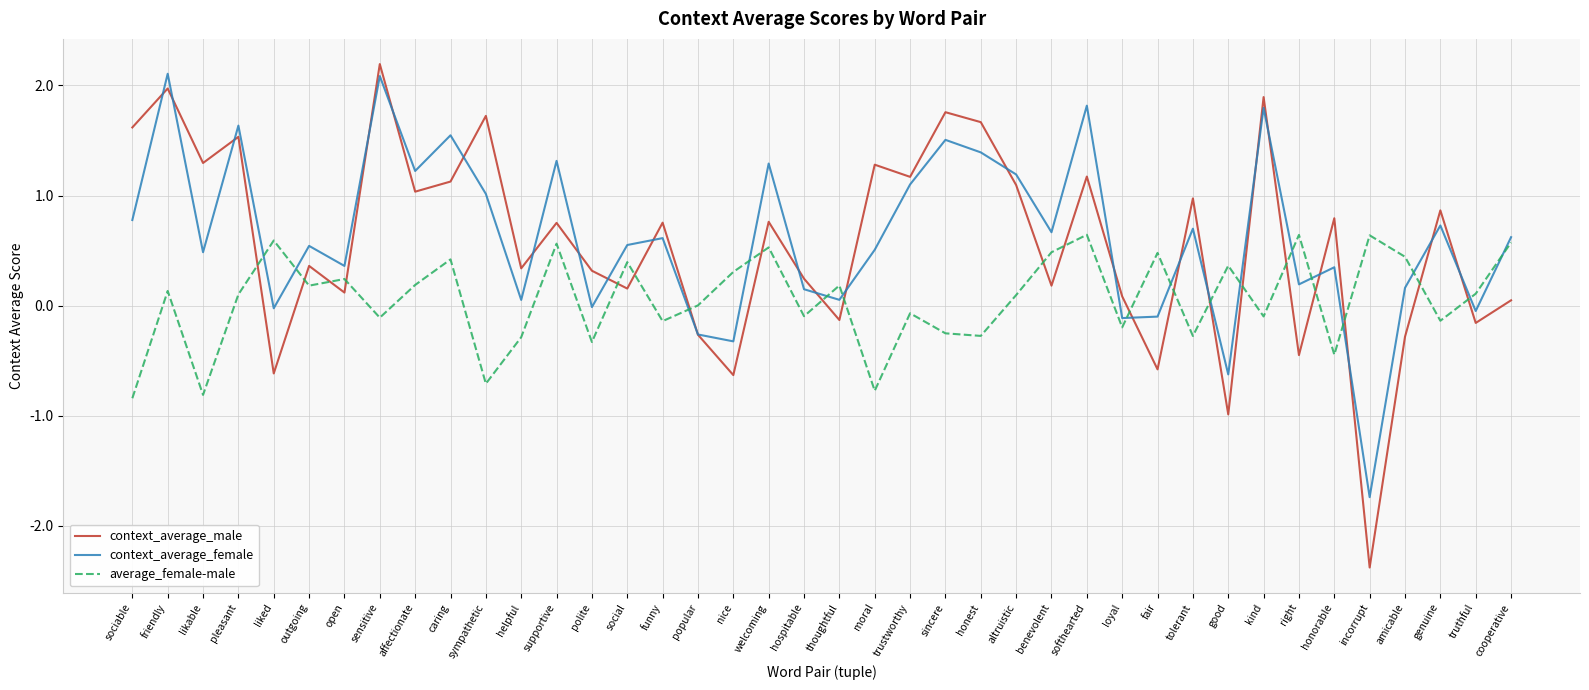

Which category has the lowest value in the context_average_male series?

incorrupt